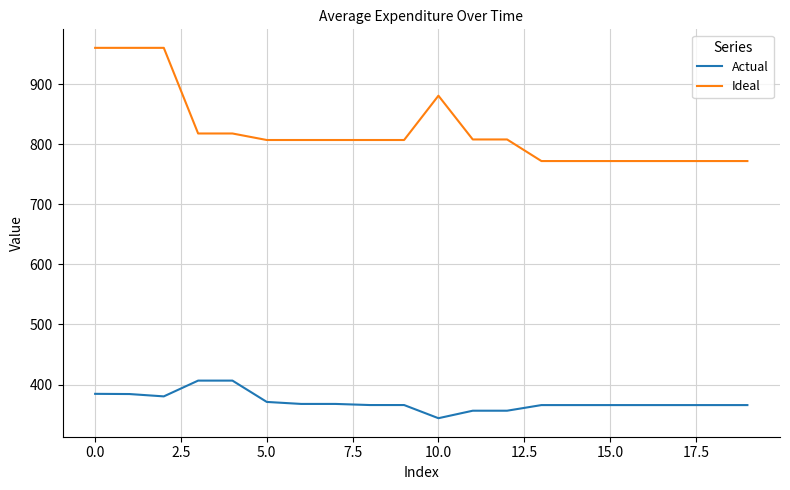

True or false: Actual and Ideal intersect in this chart.

False